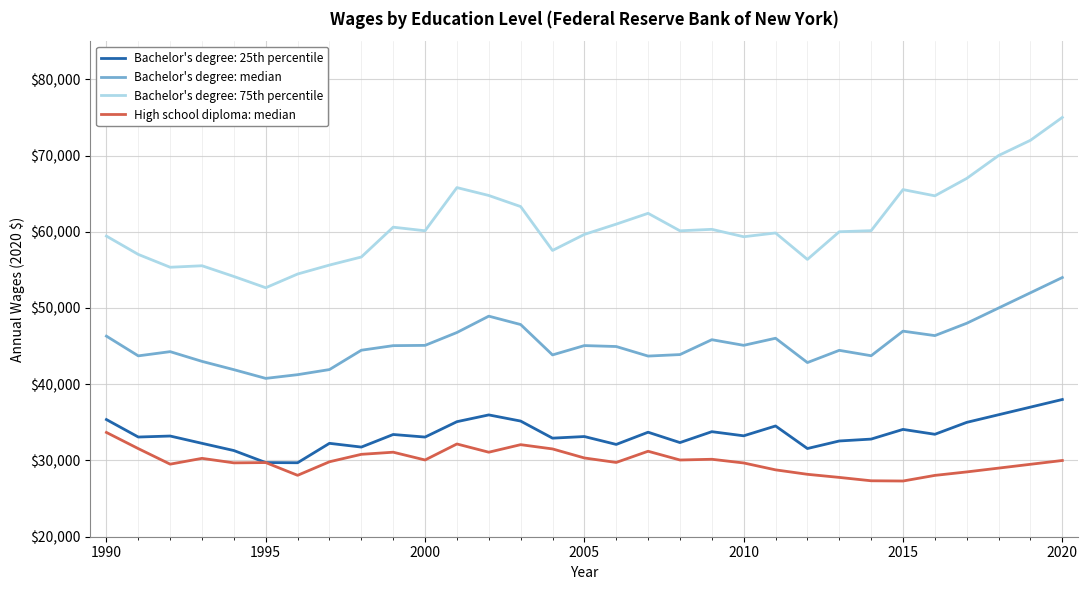

What is the difference between the maximum and minimum values in the High school diploma: median series?

6372